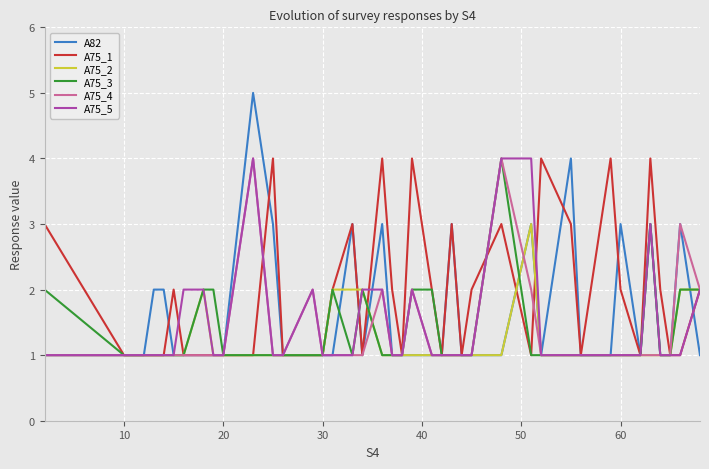

Which series has the largest total across all categories?

A75_1